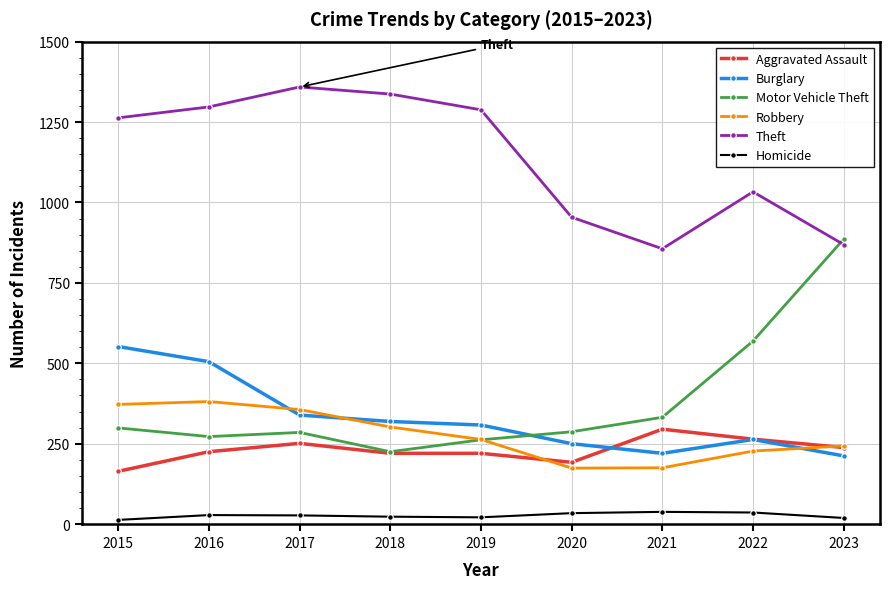

What is the average value of the Homicide series?

27